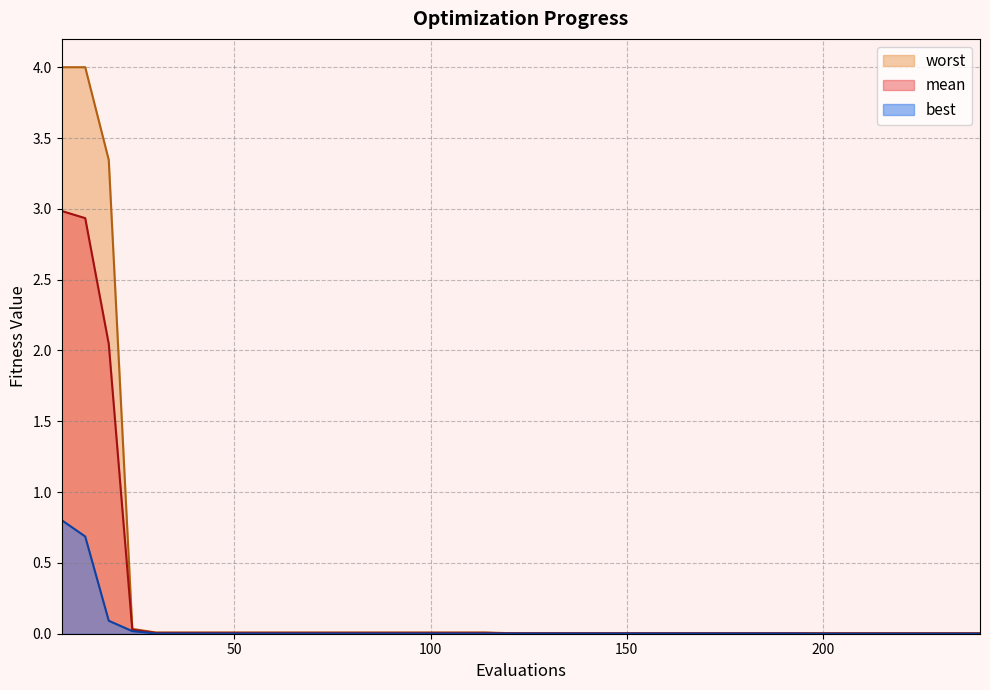

What is the difference between the maximum and minimum values in the mean series?

3.0